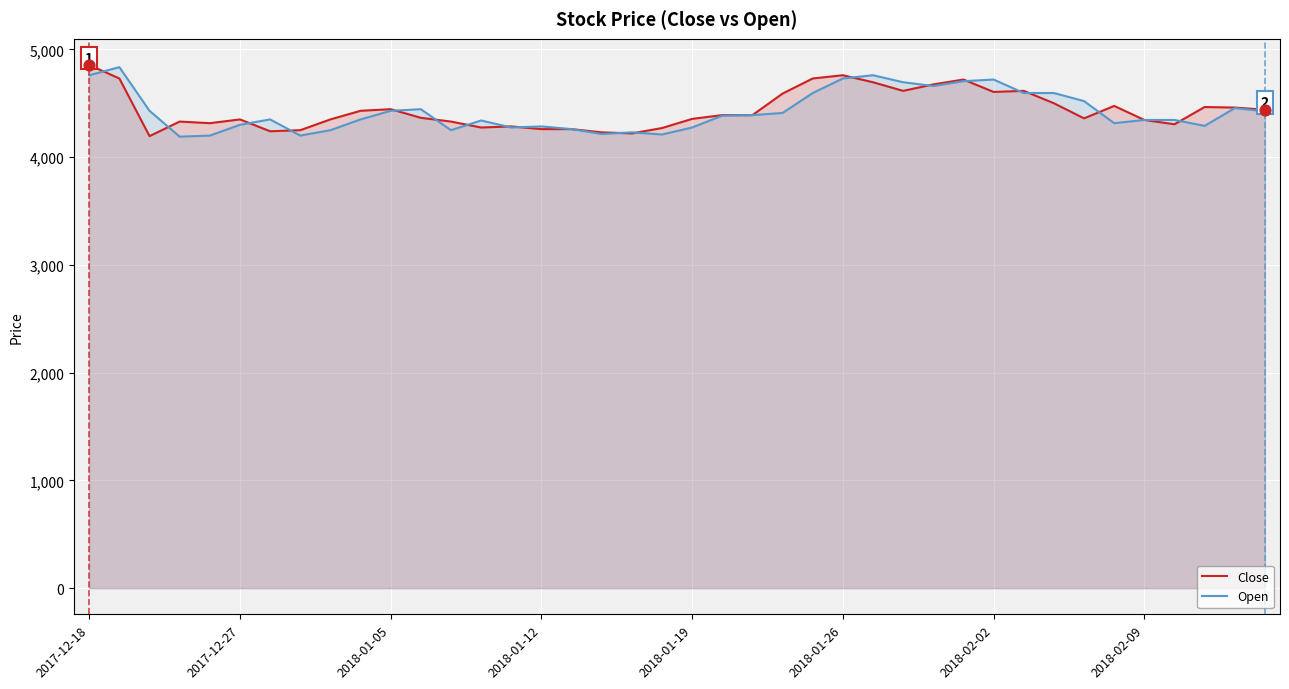

At how many categories does at least one series exceed 4636?

9